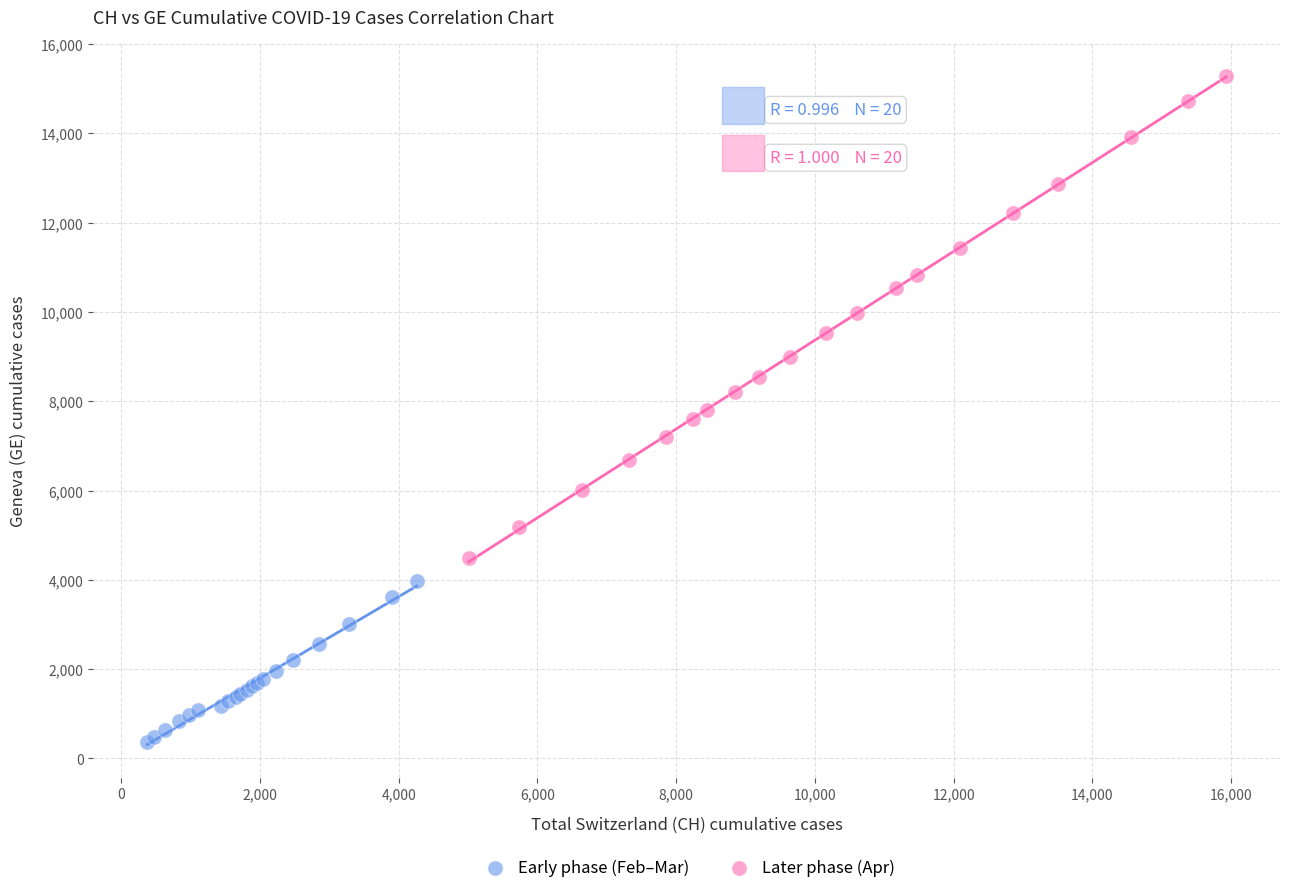

What are all the series names shown in the legend?

Early phase (Feb–Mar), Later phase (Apr)